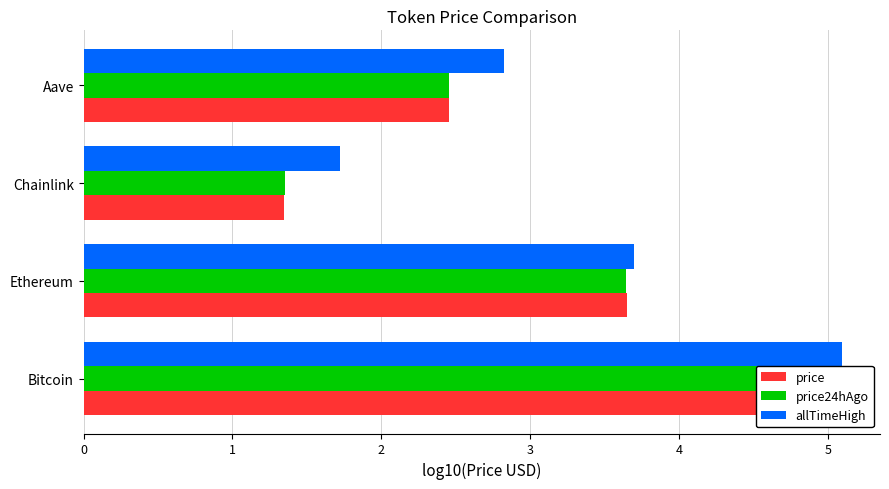

True or false: allTimeHigh has a value of 3.7 at Ethereum.

True